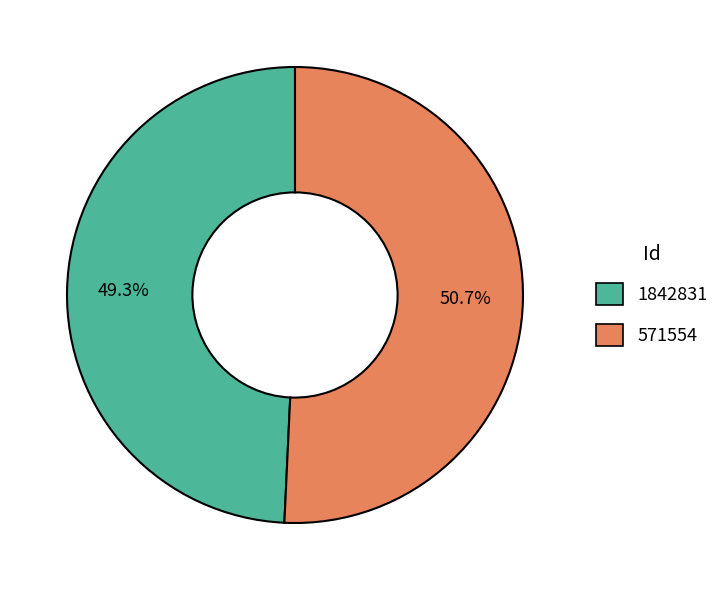

Combined, what portion of the pie is 571554 and 1842831?

100.0%